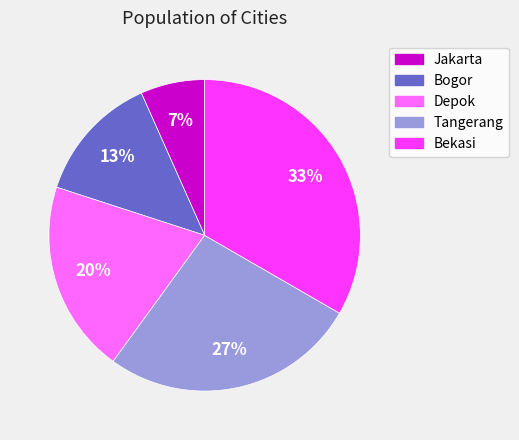

What is the largest slice in the pie chart?

Bekasi